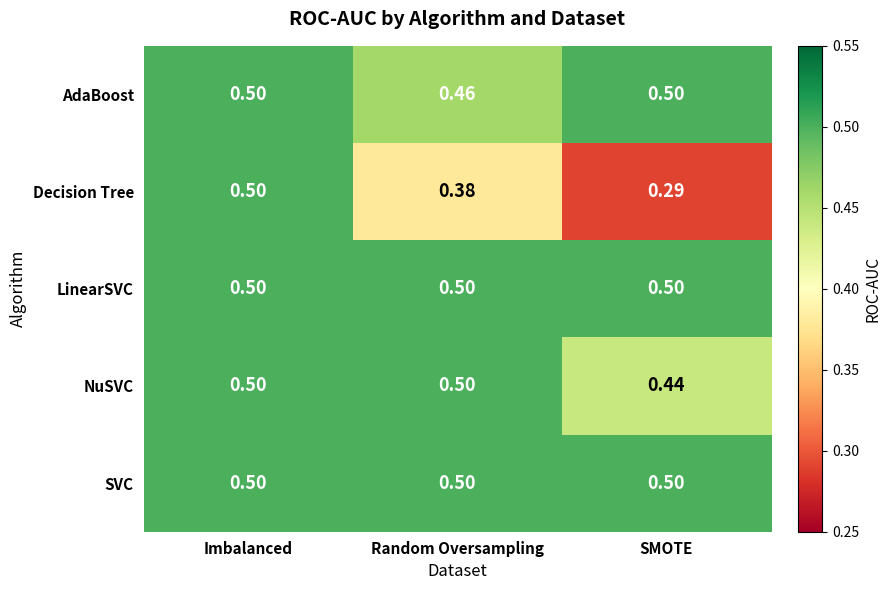

At which category is the sum across all series the highest?

Imbalanced